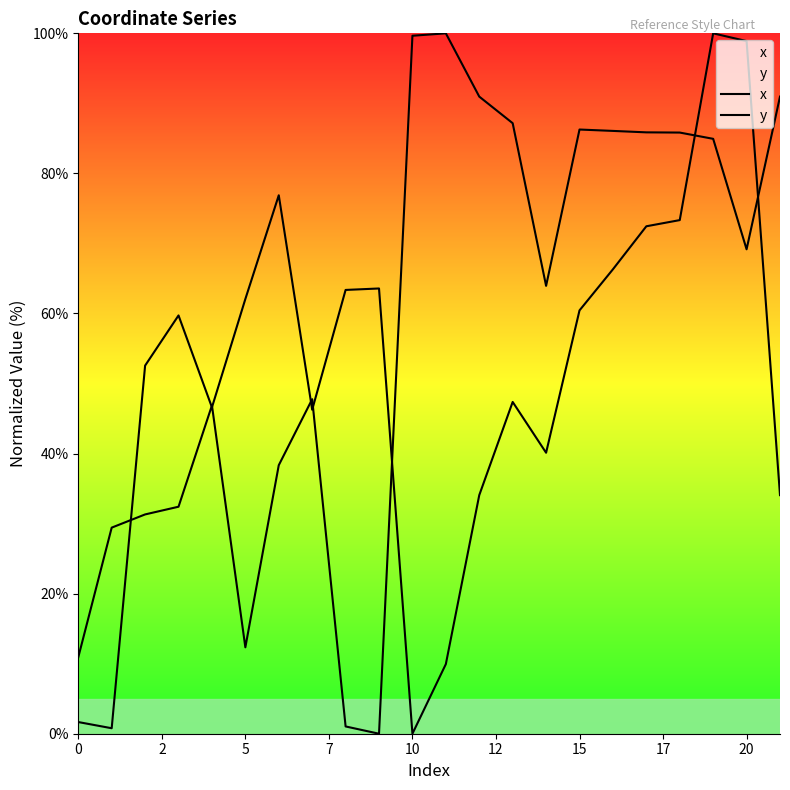

What is the value of the y point at the 19th from the left?

73.3